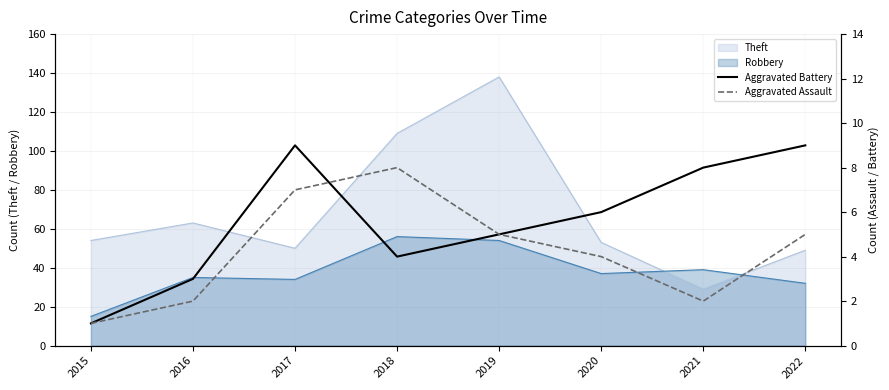

Is the value of Robbery at 2017 greater than the value of Theft at 2021?

Yes